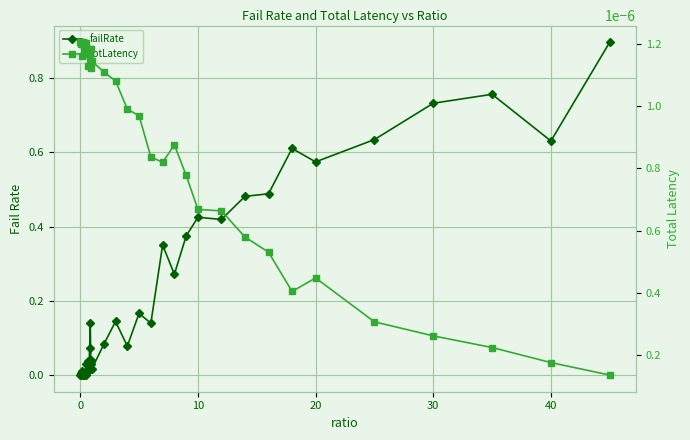

Reading left to right, what are all the values shown in this chart?

failRate: 0.0	0.0	0.0	0.0	0.0	0.0	0.0	0.0	0.0	0.0	0.0	0.0	0.0	0.0	0.0	0.0	0.1	0.1	0.0	0.0	0.0	0.1	0.1	0.1	0.2	0.1	0.4	0.3	0.4	0.4	0.4	0.5	0.5	0.6	0.6	0.6	0.7	0.8	0.6	0.9
totLatency: 0.0	0.0	0.0	0.0	0.0	0.0	0.0	0.0	0.0	0.0	0.0	0.0	0.0	0.0	0.0	0.0	0.0	0.0	0.0	0.0	0.0	0.0	0.0	0.0	0.0	0.0	0.0	0.0	0.0	0.0	0.0	0.0	0.0	0.0	0.0	0.0	0.0	0.0	0.0	0.0